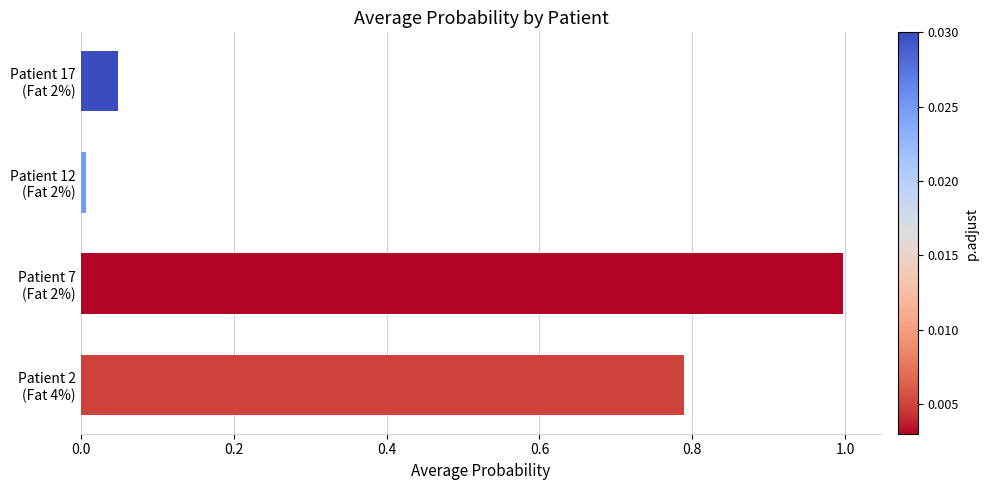

What is the greatest value displayed?

1.0